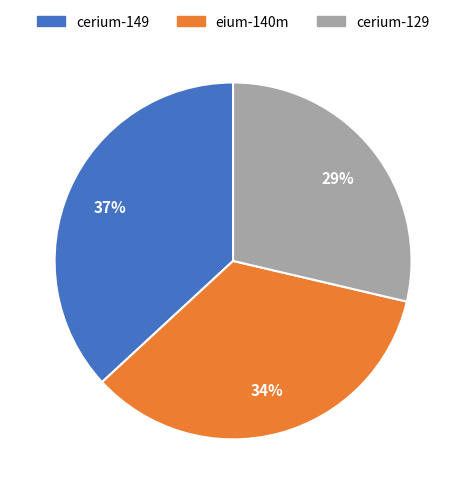

How many slices are in this pie chart?

3